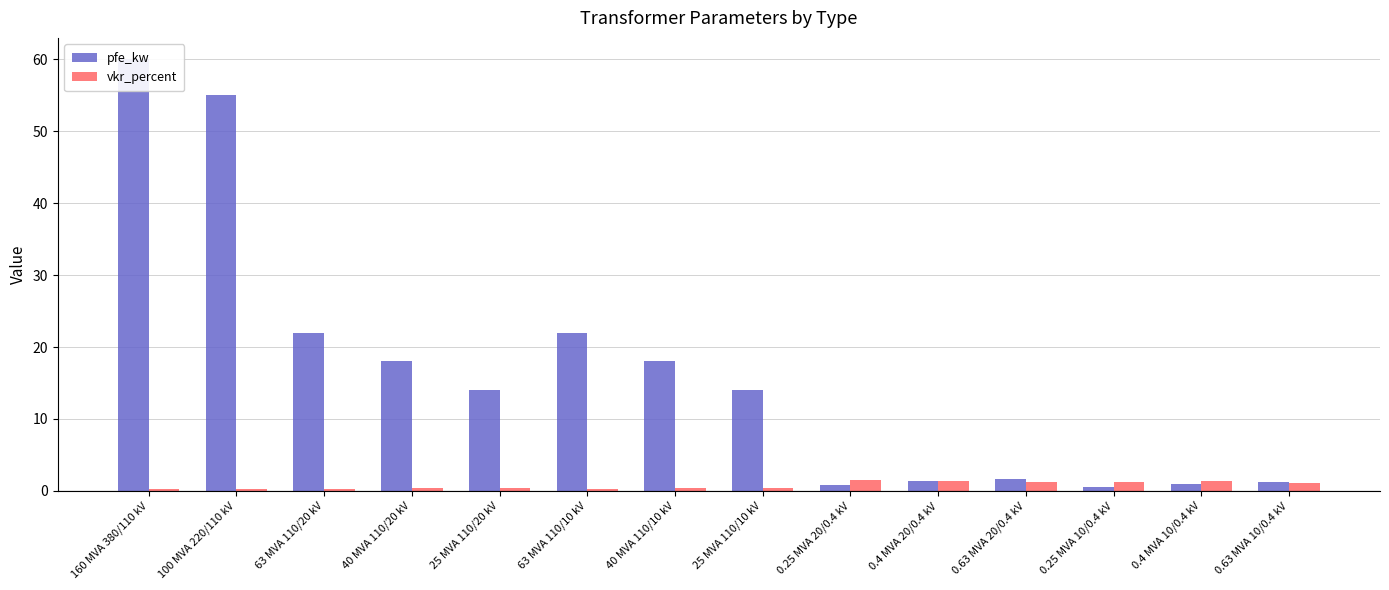

What is the total value across all series at 40 MVA 110/10 kV?

18.3